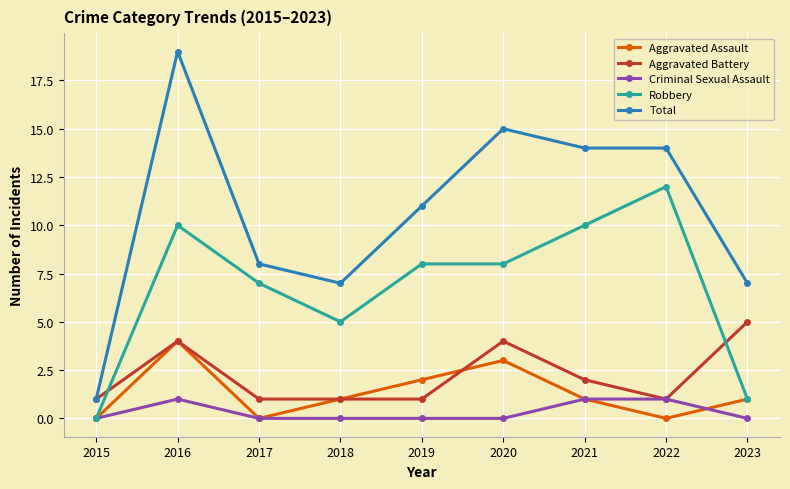

How many lines are shown in the chart?

5